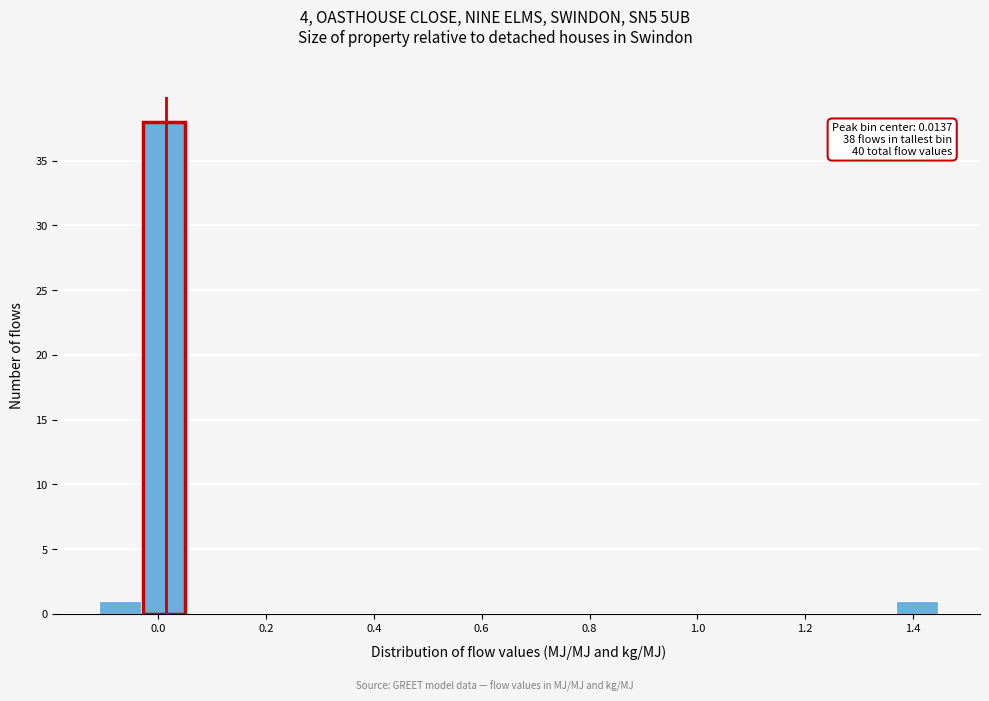

Which range on the x-axis has the tallest bar?

-0.02 to 0.06